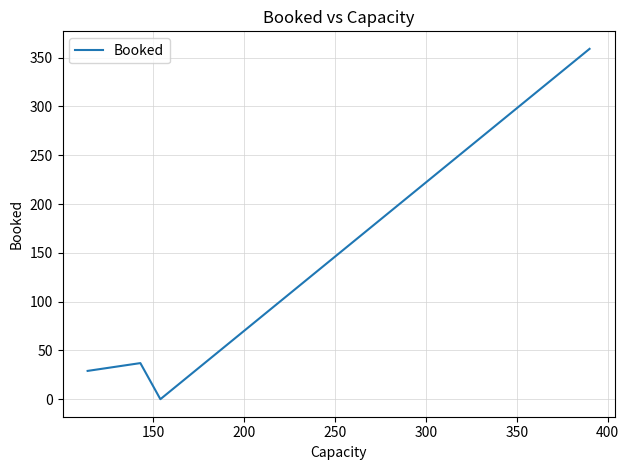

How many series are shown in this chart?

1